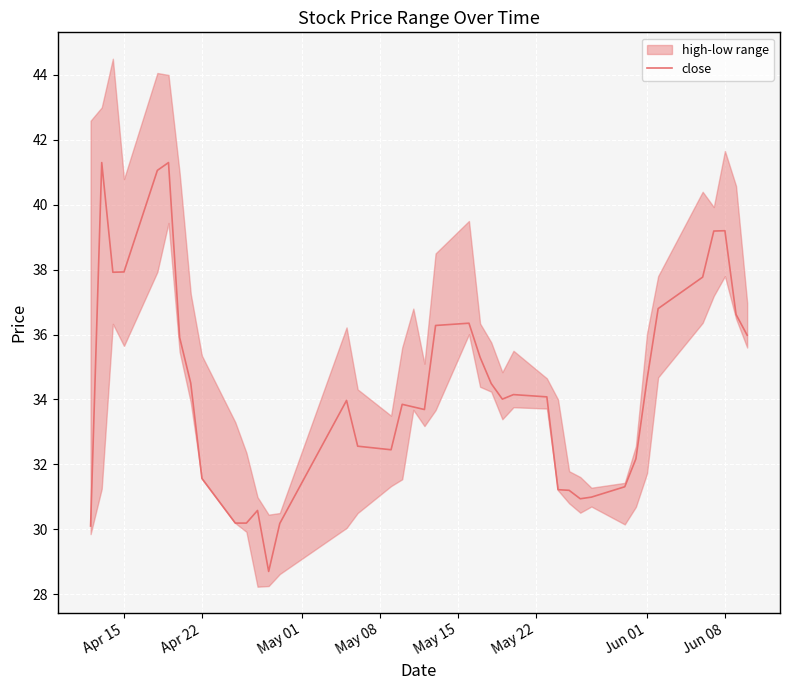

What is the highest value of the close series?

41.3